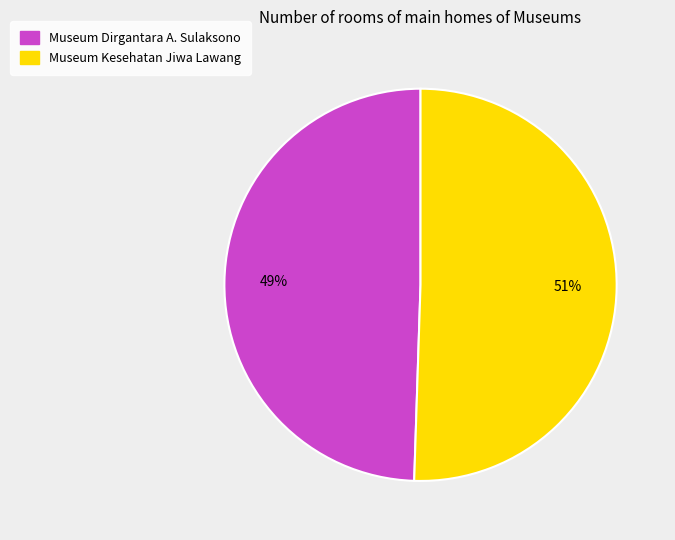

Which slice is the largest?

Museum Kesehatan Jiwa Lawang